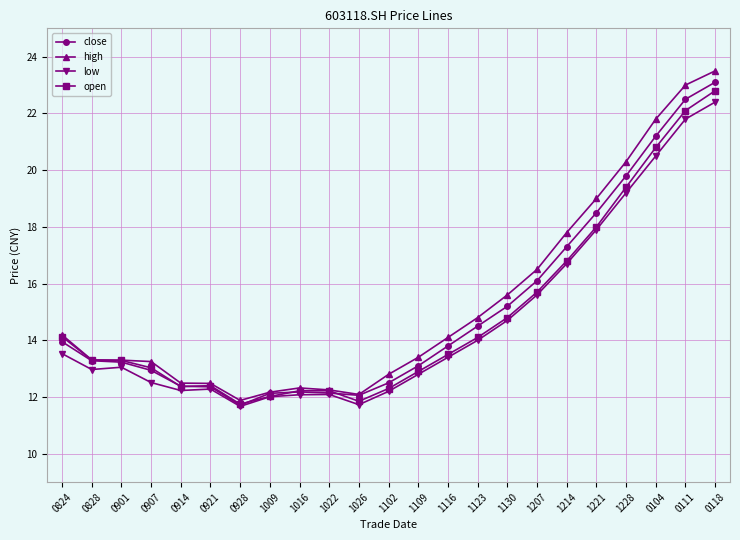

Is it true that high equals 13.4 at 1109?

True